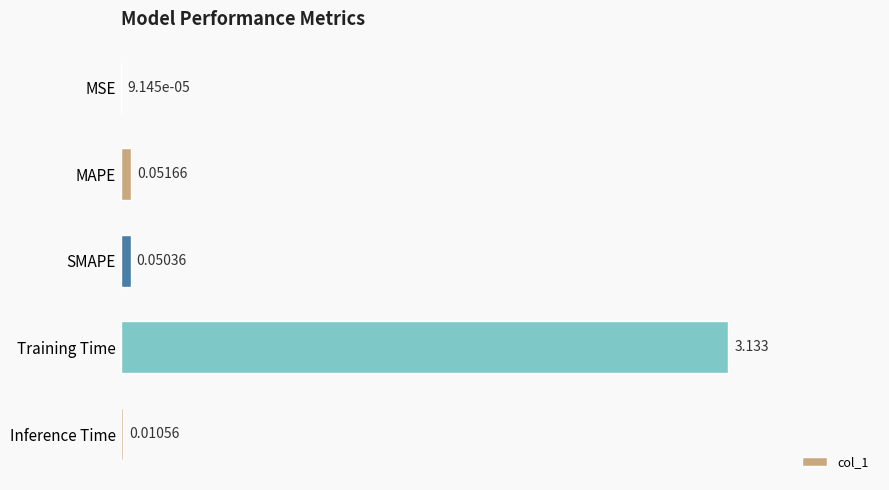

At which label is the value closest to 1?

MAPE